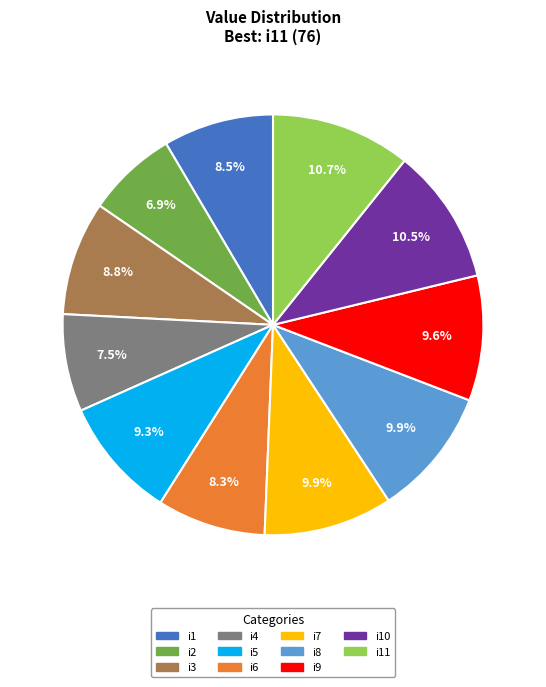

Does any single category account for the majority?

No